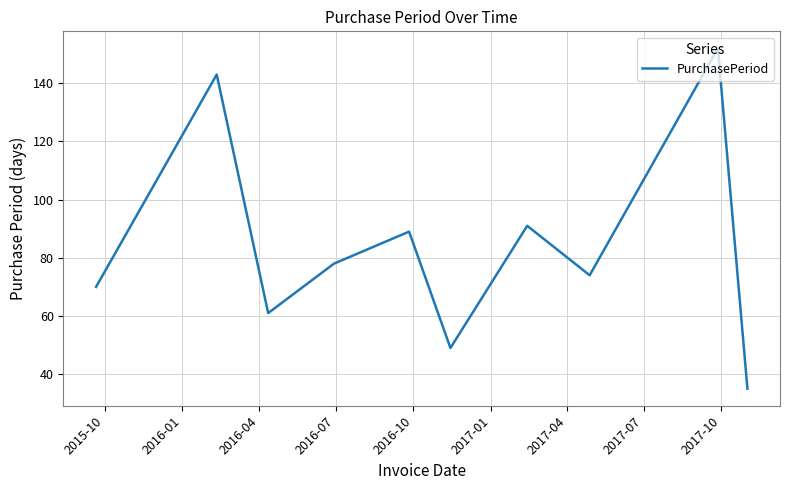

What is the maximum value shown in the chart?

152